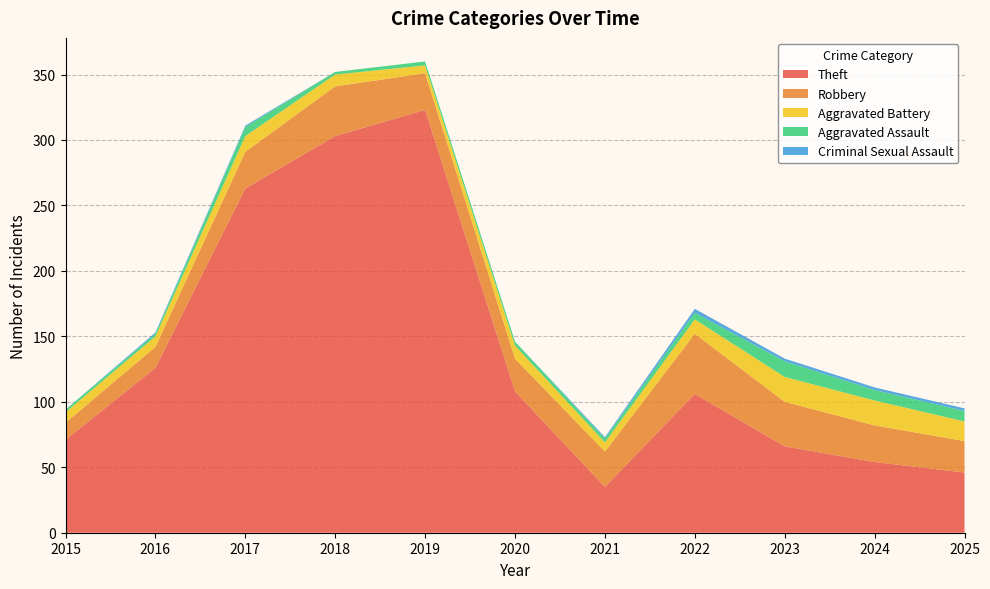

Reading left to right, transcribe all the data shown in this chart.

Theft: 71	126	263	303	323	108	35	106	66	54	46
Robbery: 13	16	28	38	28	25	27	46	34	28	24
Aggravated Battery: 8	8	12	9	6	10	7	11	19	19	15
Aggravated Assault: 2	2	7	2	3	3	3	5	12	8	8
Criminal Sexual Assault: 0	1	1	0	0	0	1	3	2	2	2